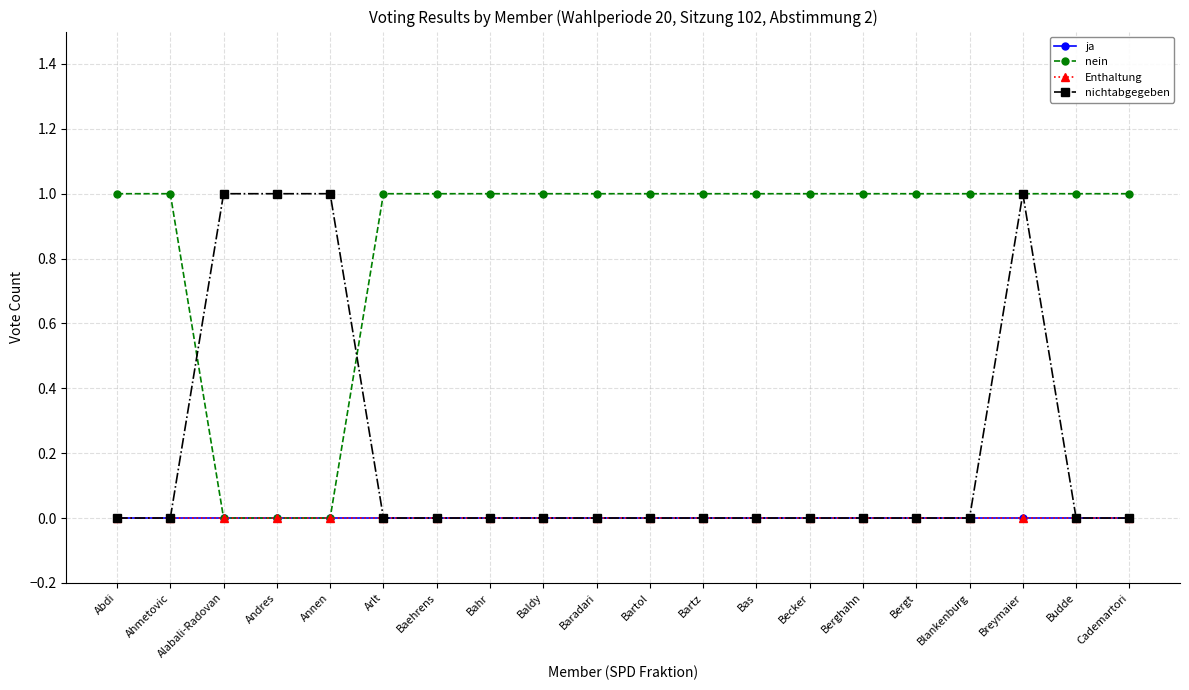

What is the sum of all nichtabgegeben values?

4